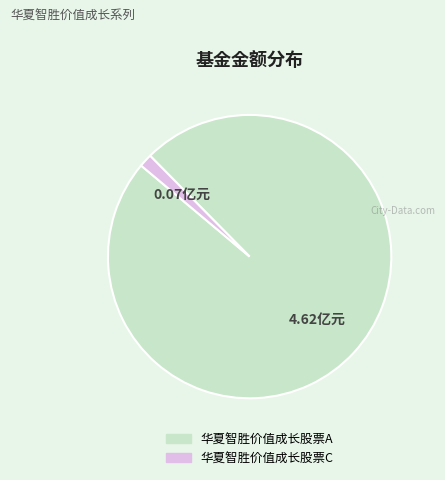

Does 华夏智胜价值成长股票C account for over 50% of the chart?

No